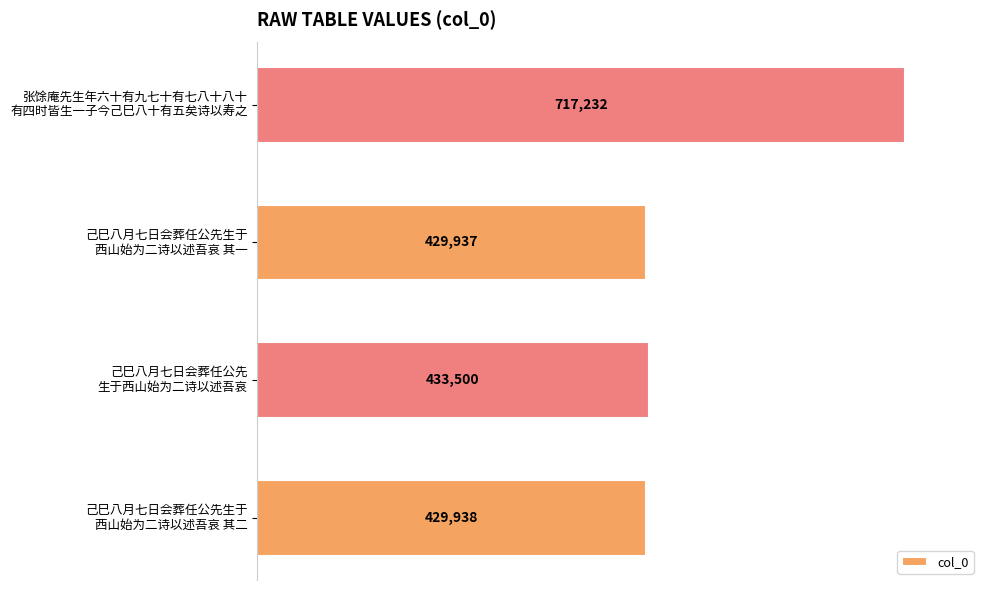

Which category has the lowest value across all series?

己巳八月七日会葬任公先生于
西山始为二诗以述吾哀 其一